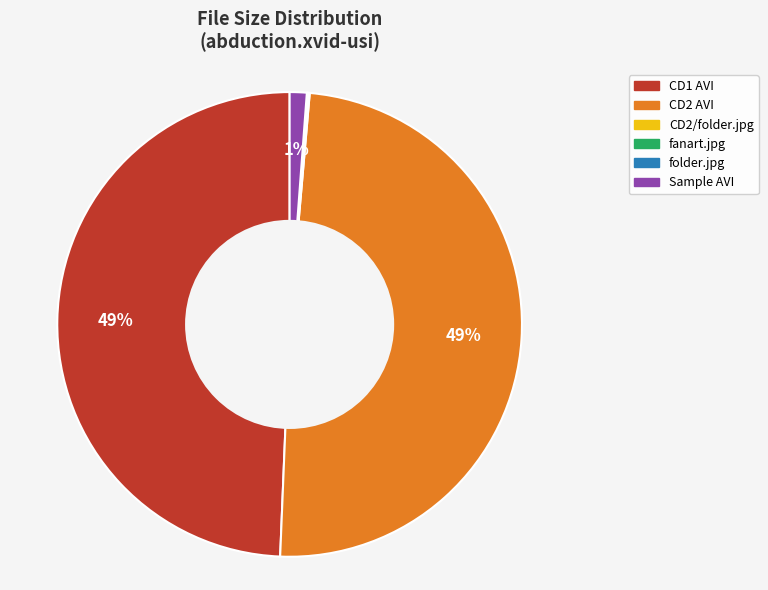

True or false: CD2 AVI accounts for 49% of the total.

True